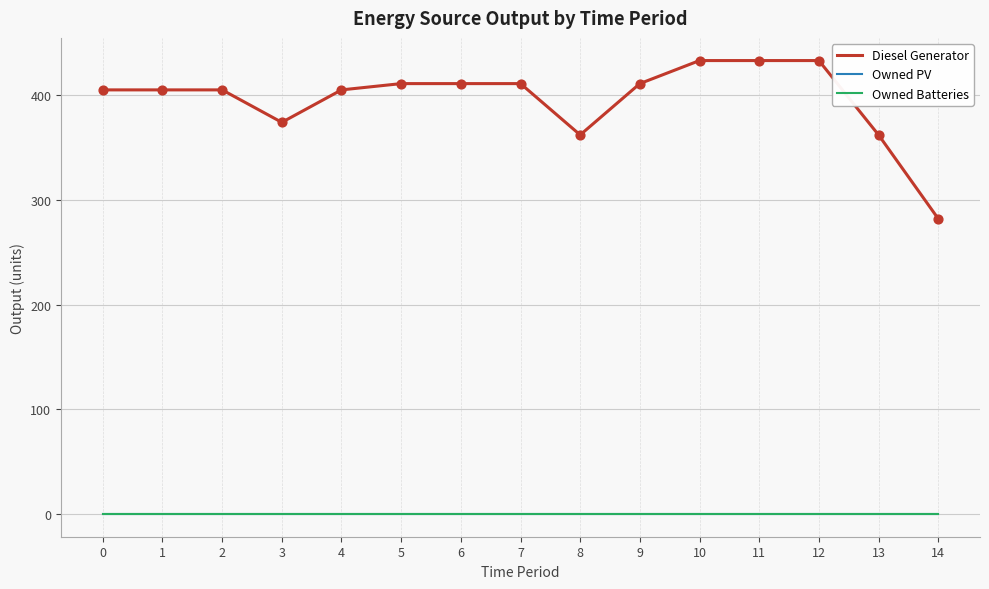

At which category is the sum across all series the highest?

10